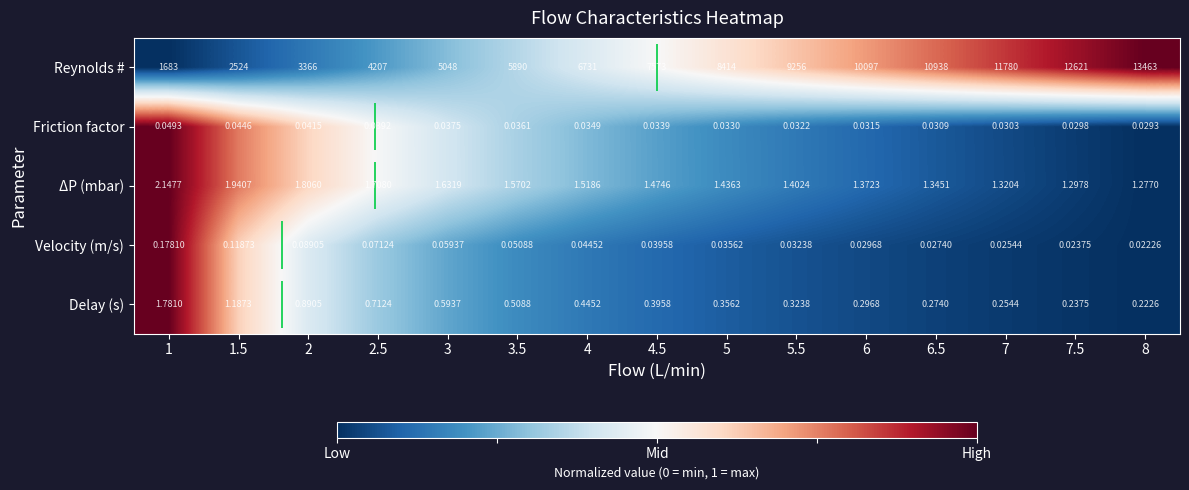

How many distinct data groups are displayed?

5